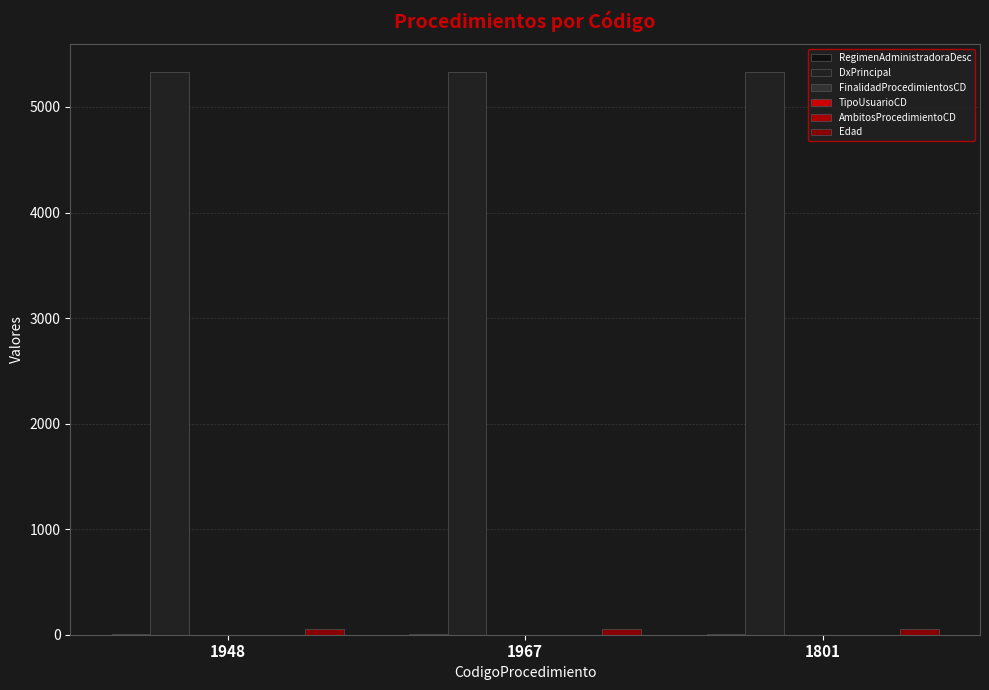

True or false: AmbitosProcedimientoCD has a value of 1 at 1948.

False